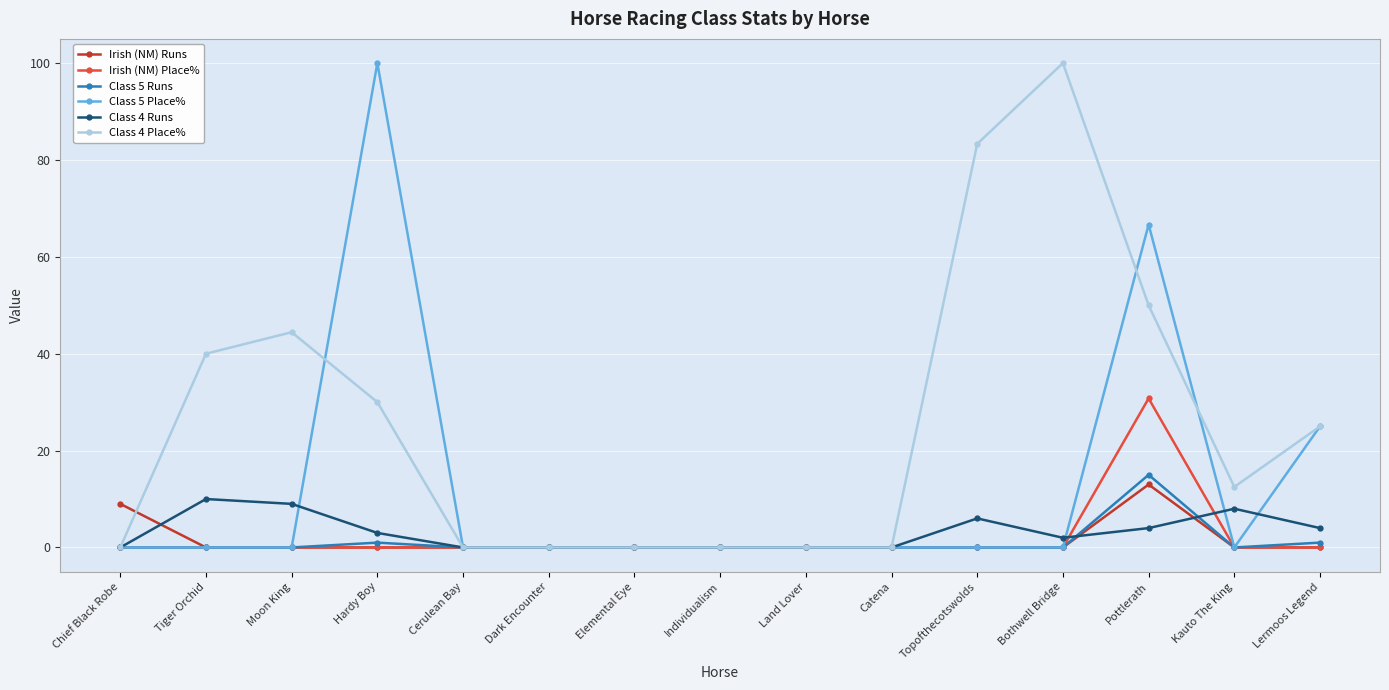

At which category does Class 4 Place% reach its first local peak?

Moon King